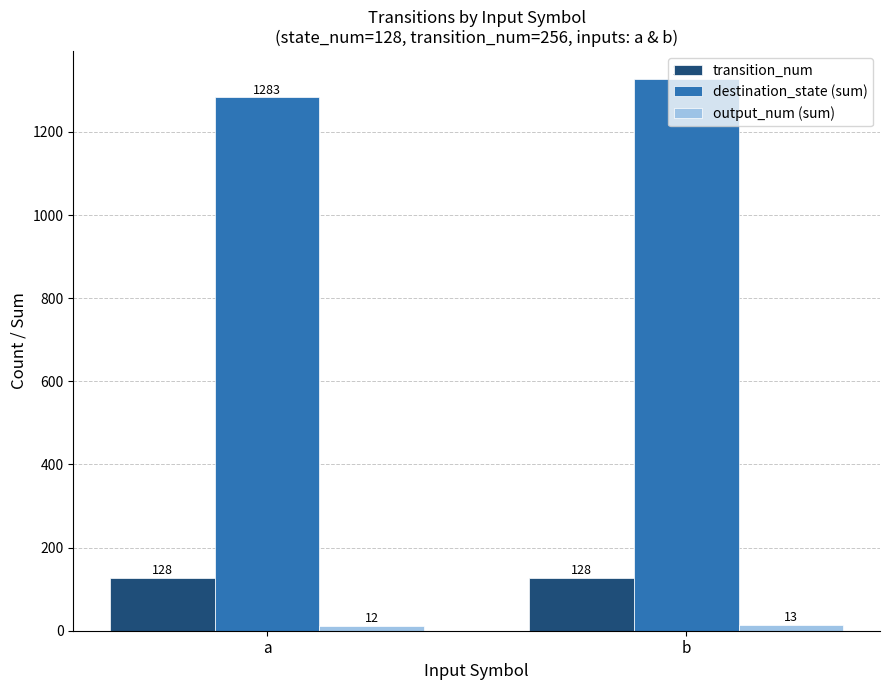

What value does the transition_num series have at b?

128